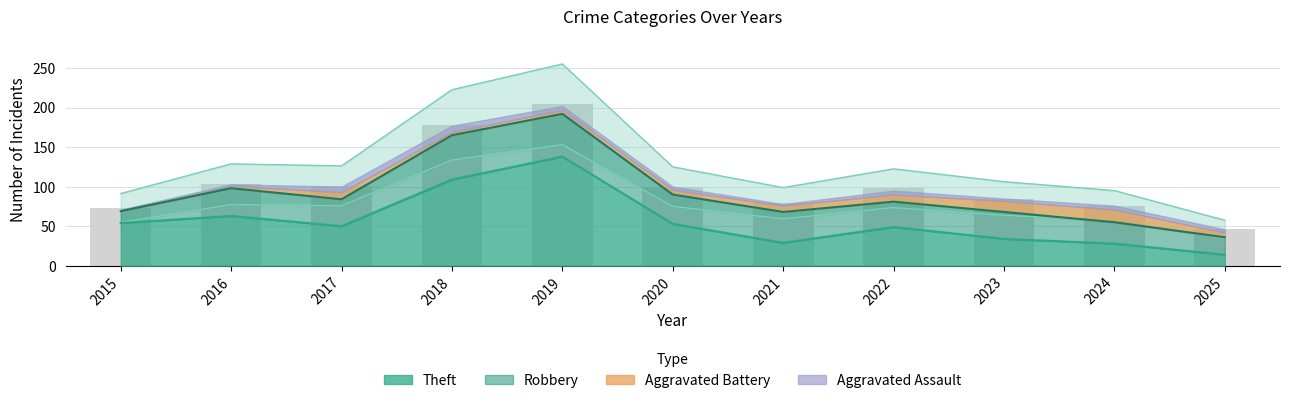

How many groups of bars are there?

11